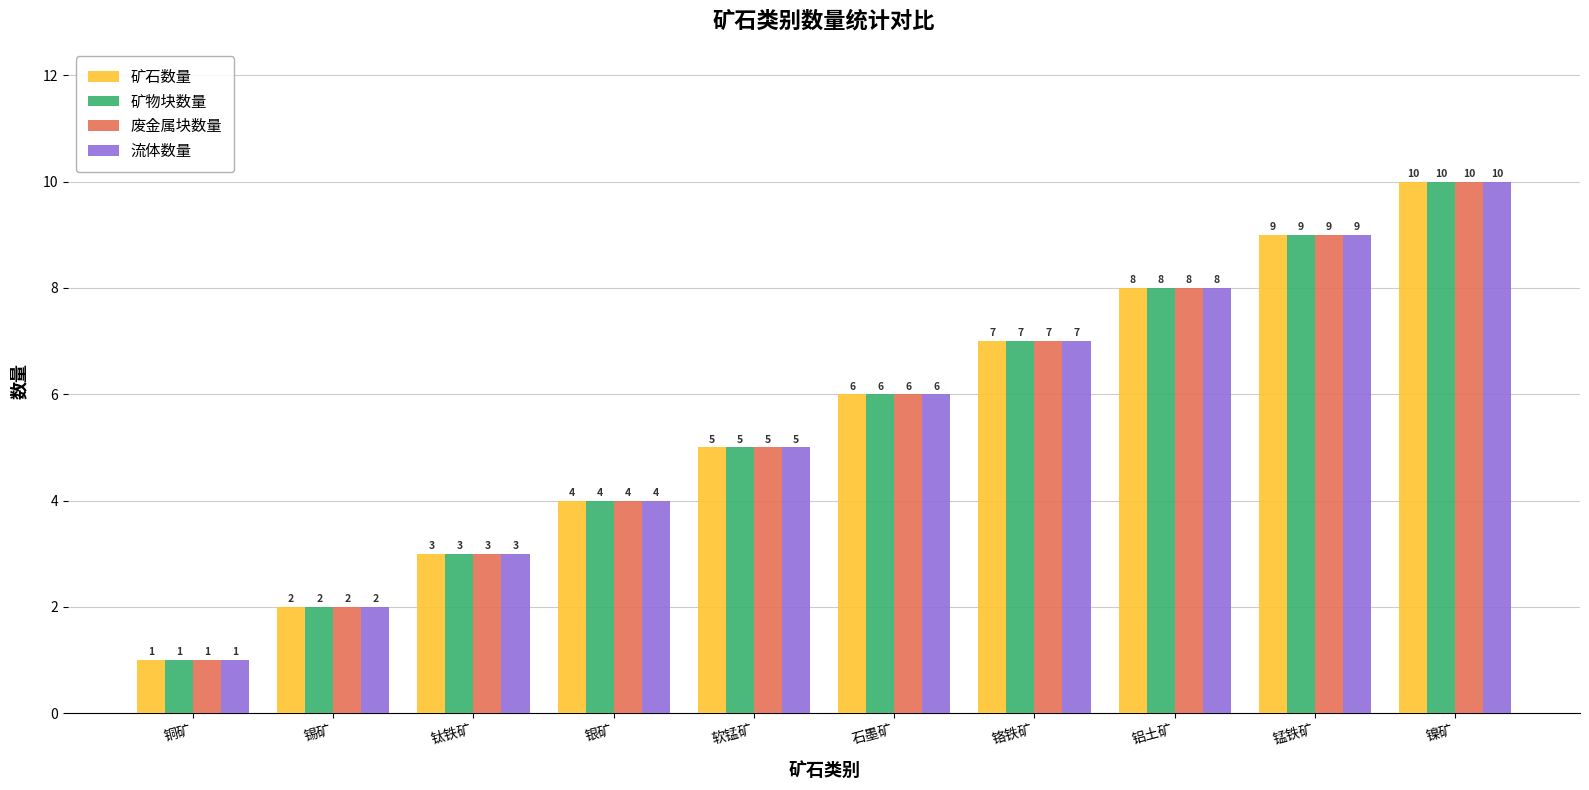

What value does the 流体数量 series have at 锡矿?

2